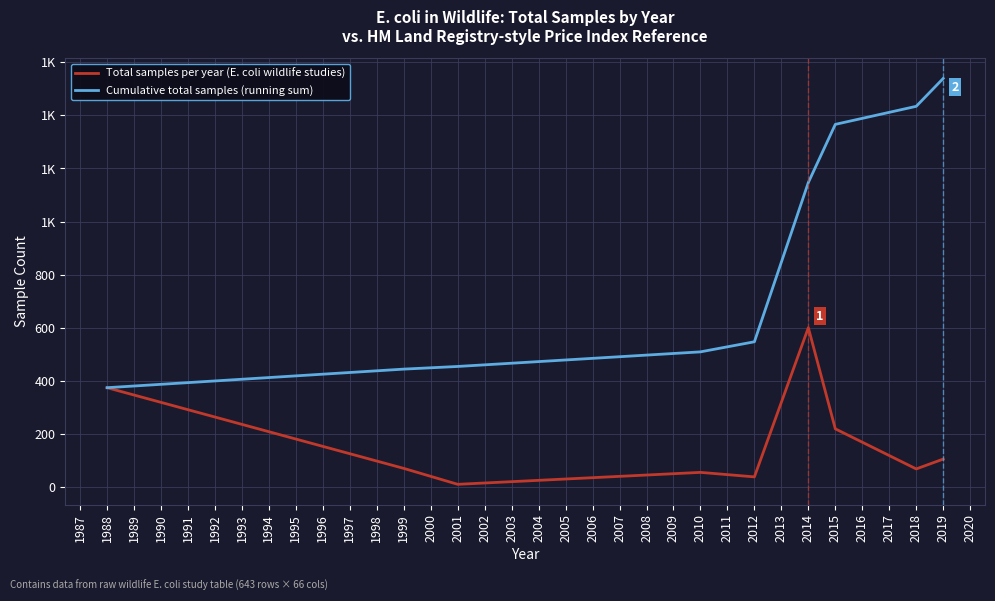

True or false: Cumulative total samples (running sum) and Total samples per year (E. coli wildlife studies) intersect in this chart.

False